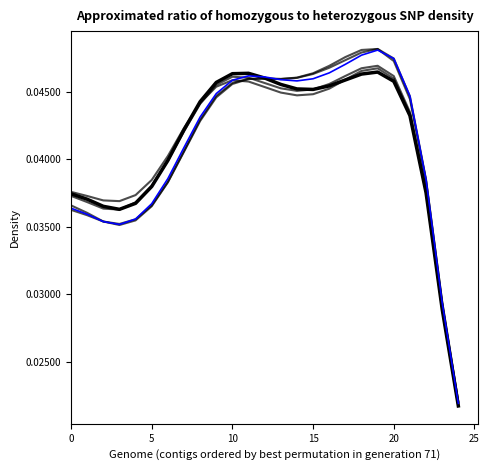

Does the chart have visible grid lines?

No